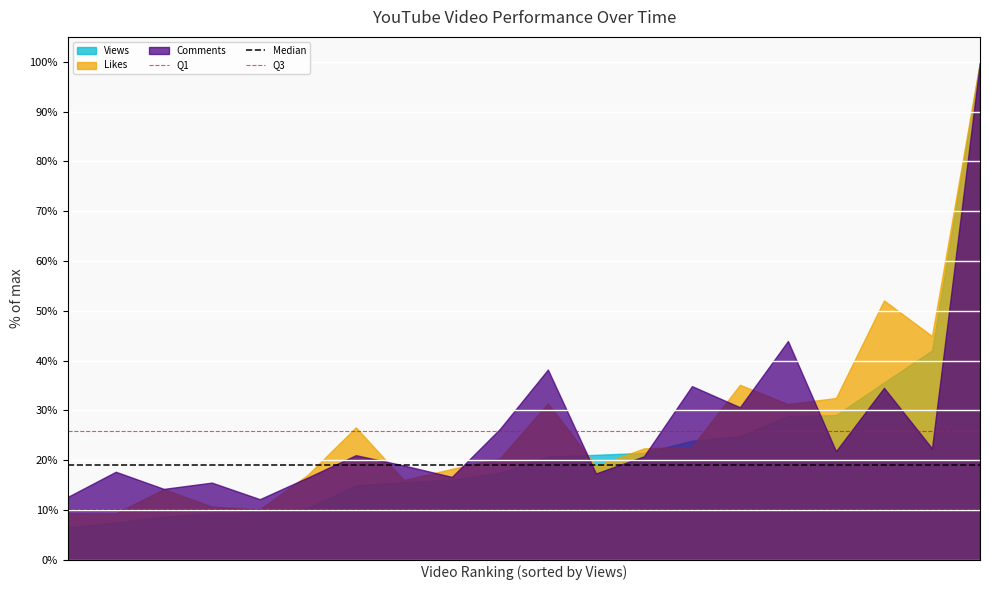

What is the value of the Median point at the 1st from the left?

19.1